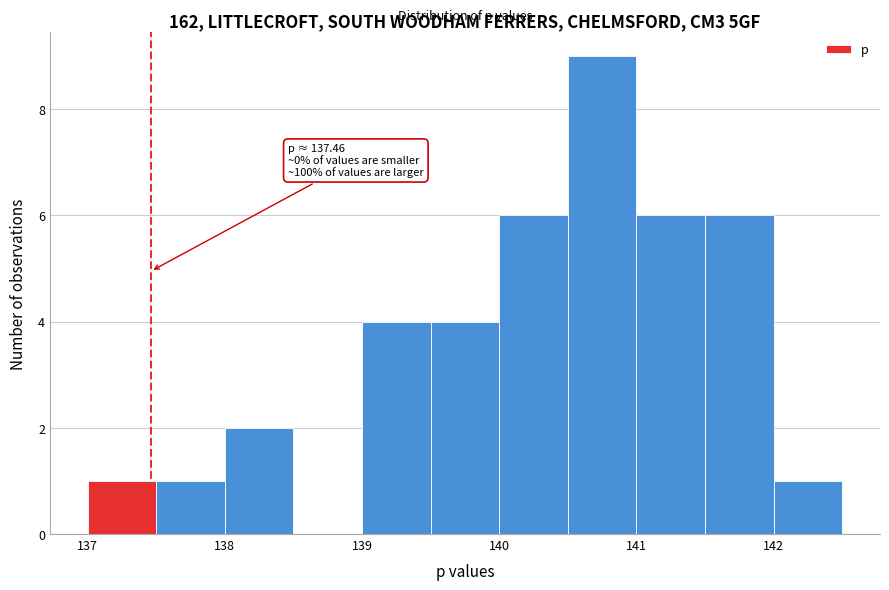

Over which range of the x-axis is the bar tallest?

140.5 to 141.0